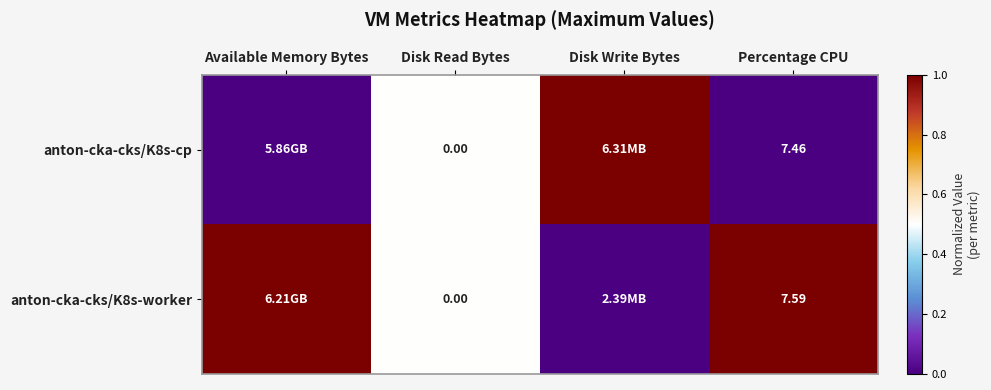

Count the anton-cka-cks/K8s-cp values in the range 0 to 1.

4